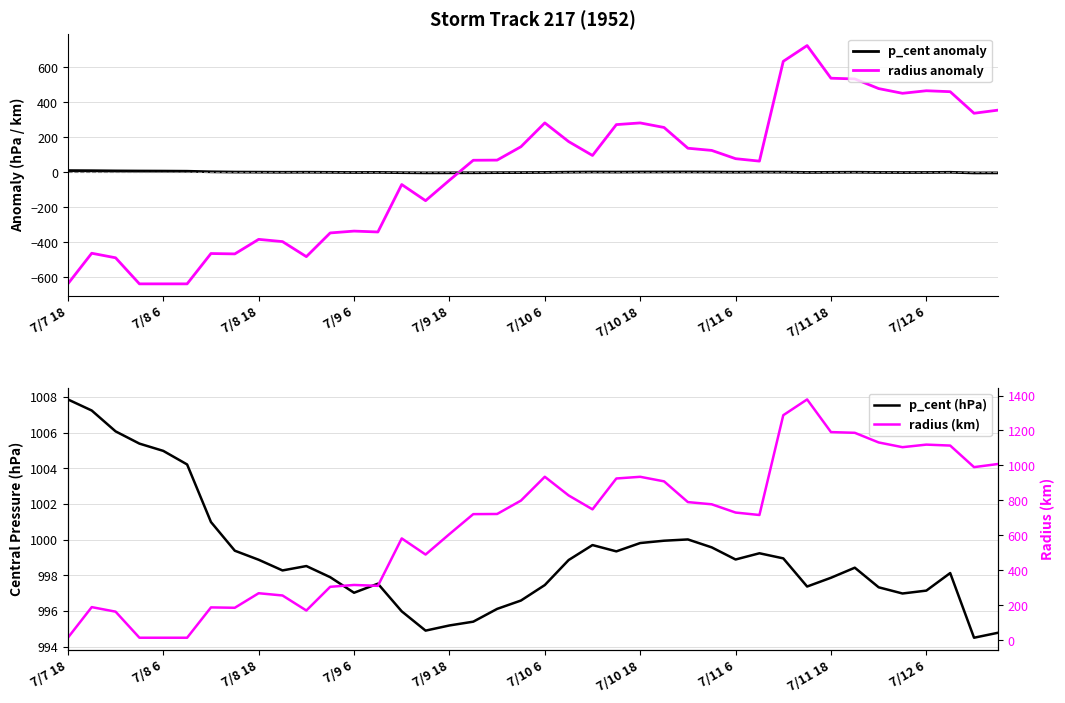

What is the label of the 25th point from the right?

15